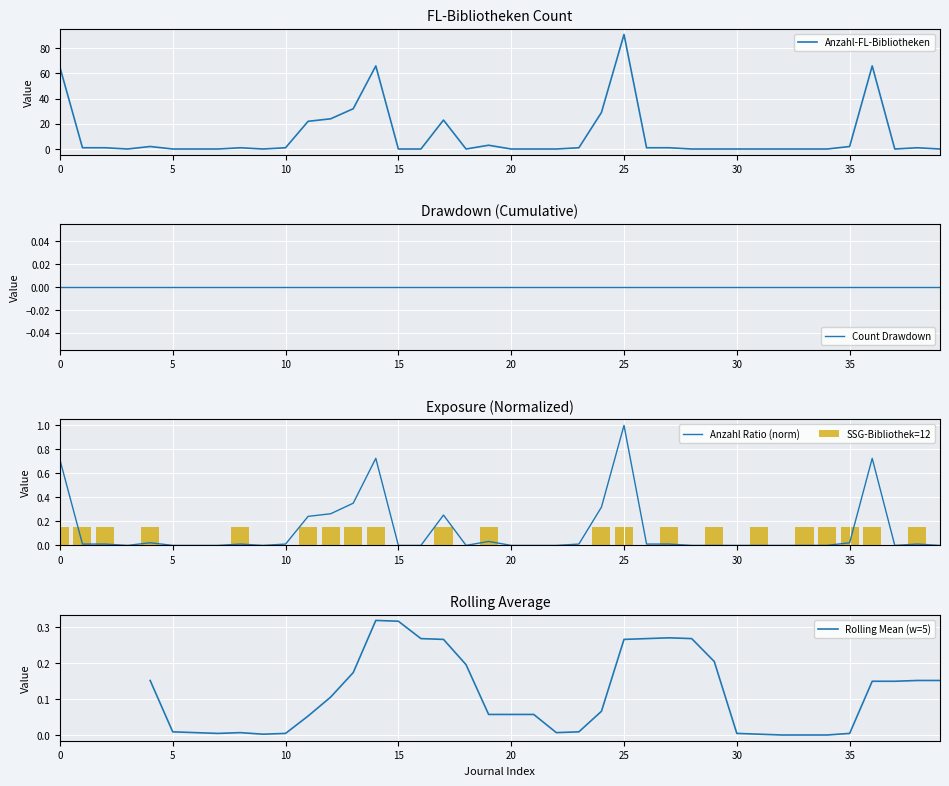

At which label does Anzahl-FL-Bibliotheken reach its peak?

25